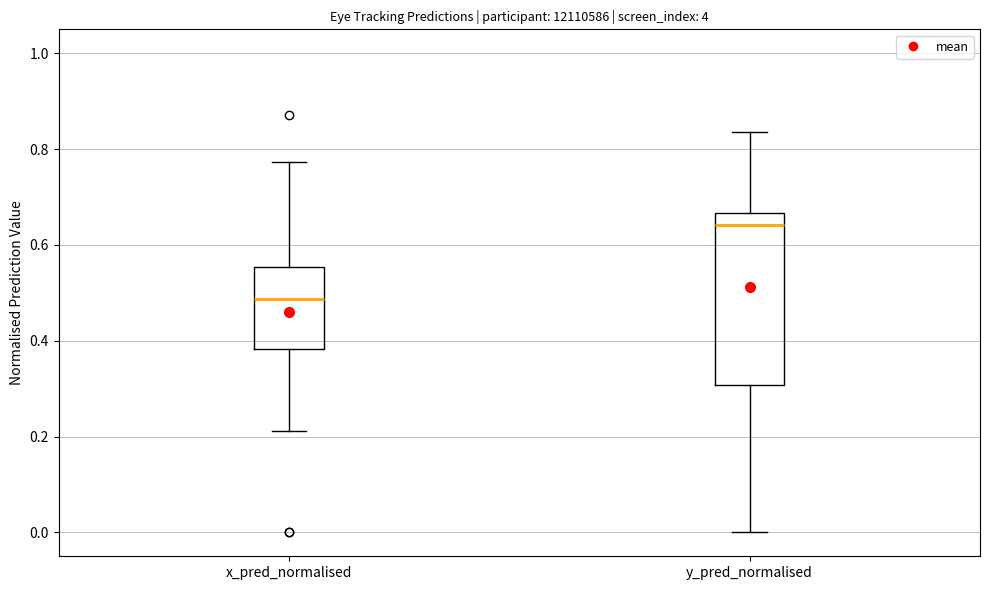

Which box's median line is the highest?

y_pred_normalised